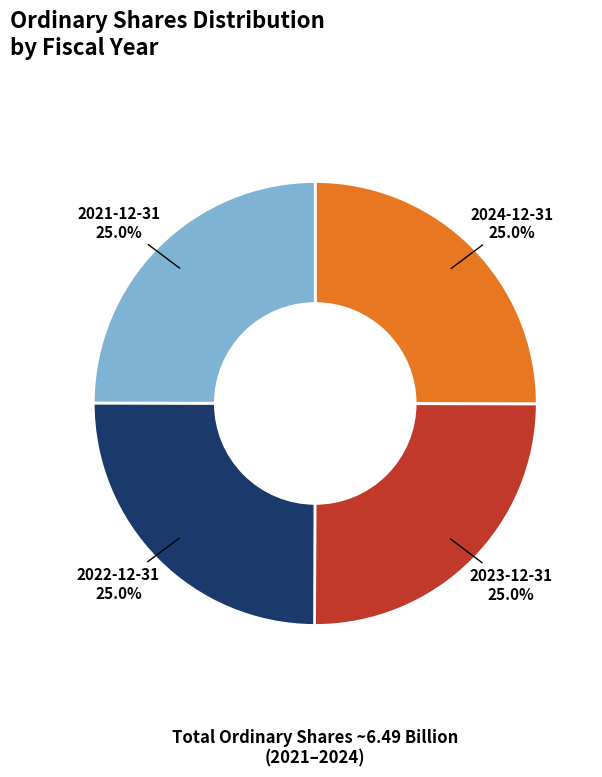

Does 2024-12-31 represent more than half of the total?

No